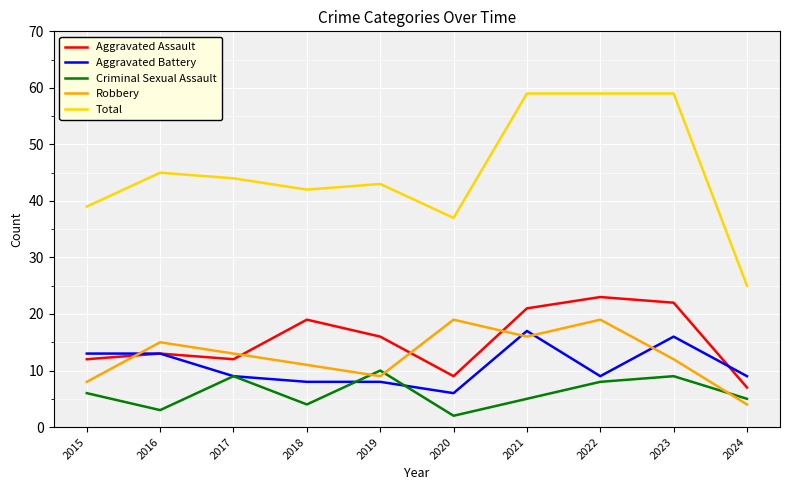

The Robbery series shows 12 at 2023. True or false?

True